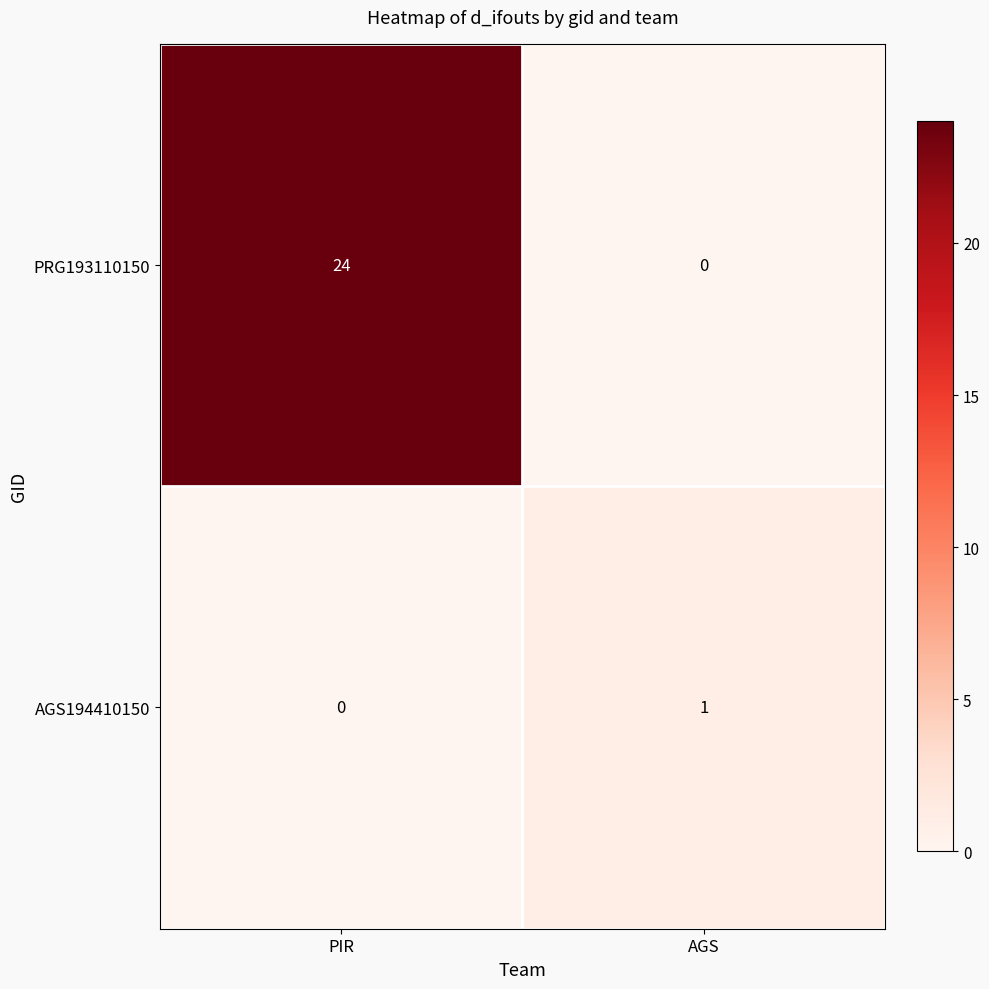

What is the greatest value displayed?

24